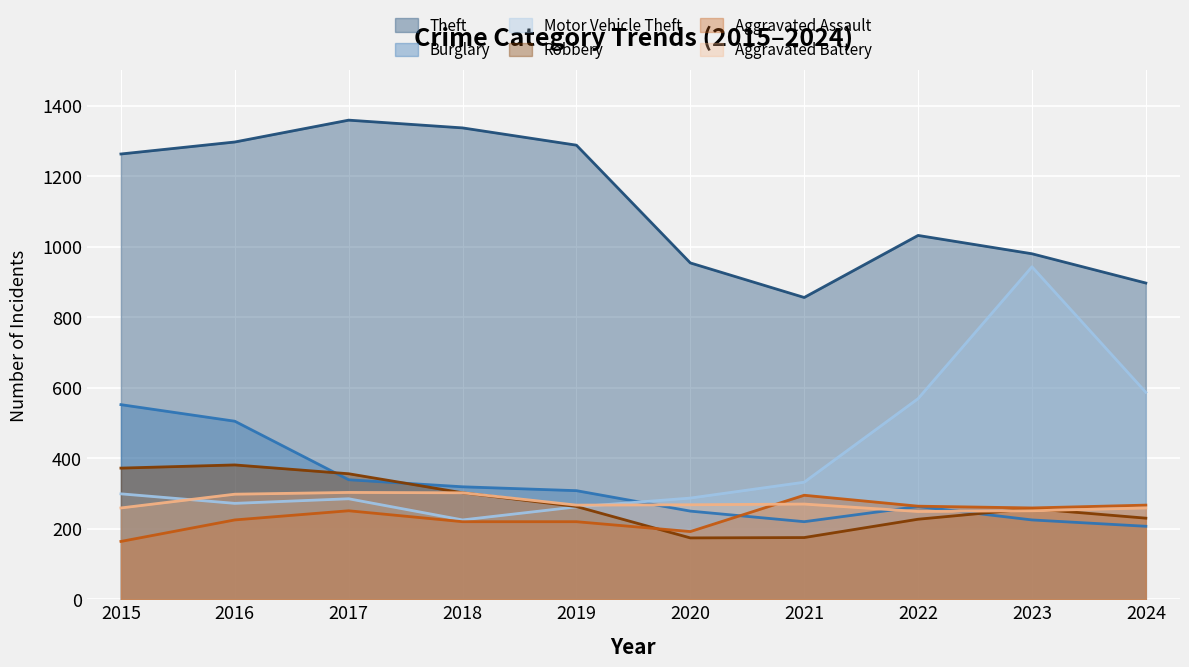

How many intersections are there between Aggravated Assault and Robbery?

1